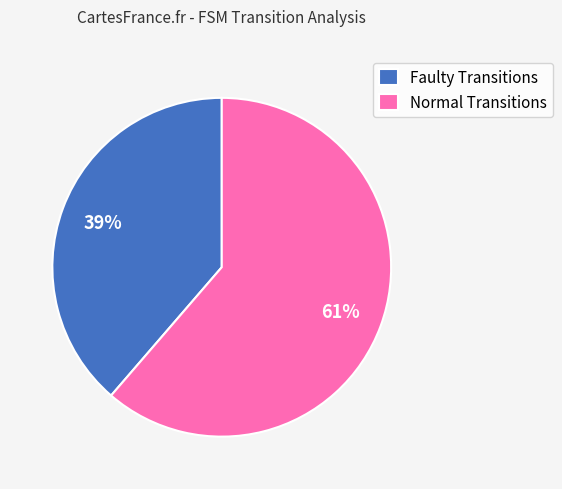

To the nearest percent, what is the average slice percentage?

50%